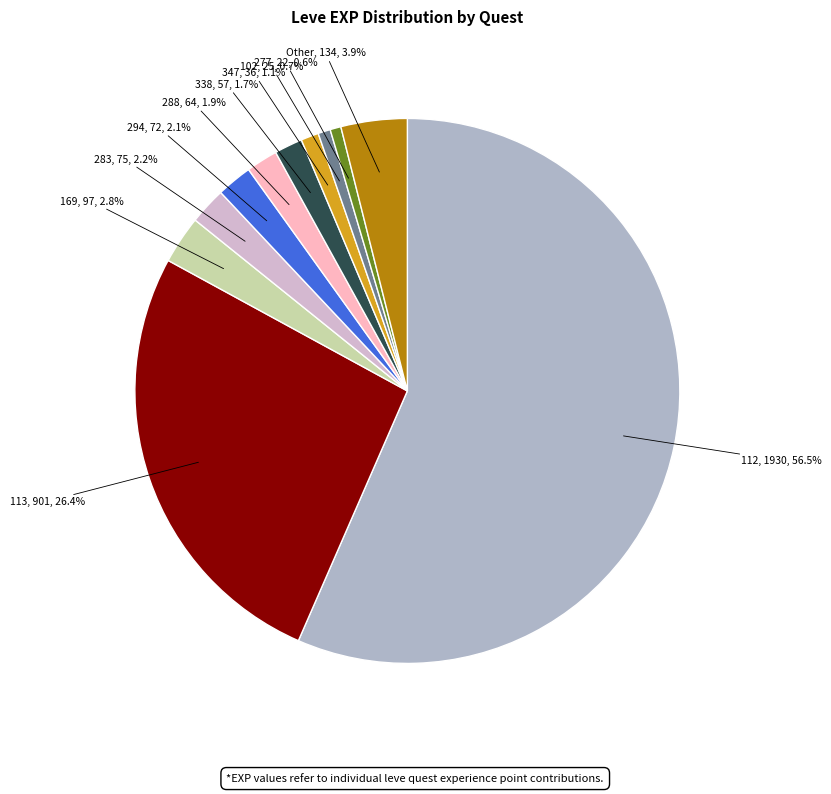

Between 277 and 288, which is larger?

288